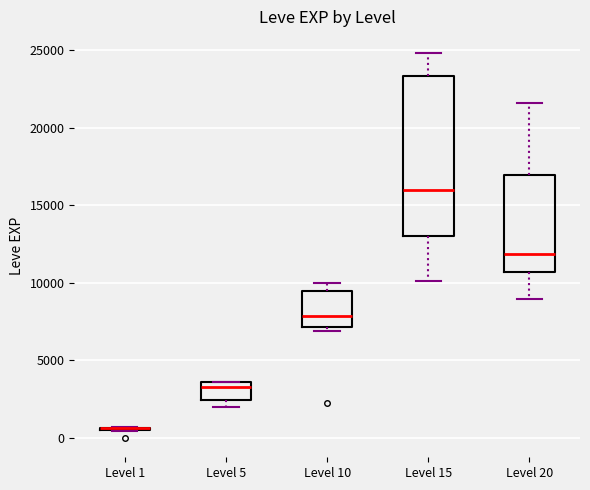

Reading left to right, read every box against the y-axis: the position of its median line, the range the box covers, and the ends of its whiskers. The values are not printed on the chart, so give them approximately, as read against the axis.

Level 1: box collapsed to a line at 500, whiskers 500 to 500
Level 5: median 3500 (just below the box's upper edge), box 2500 to 3500, whiskers 2000 to 3500
Level 10: median 8000, box 7000 to 9500, whiskers 7000 (just below the box's lower edge) to 10000
Level 15: median 16000, box 13000 to 23500, whiskers 10000 to 25000
Level 20: median 12000, box 10500 to 17000, whiskers 9000 to 21500